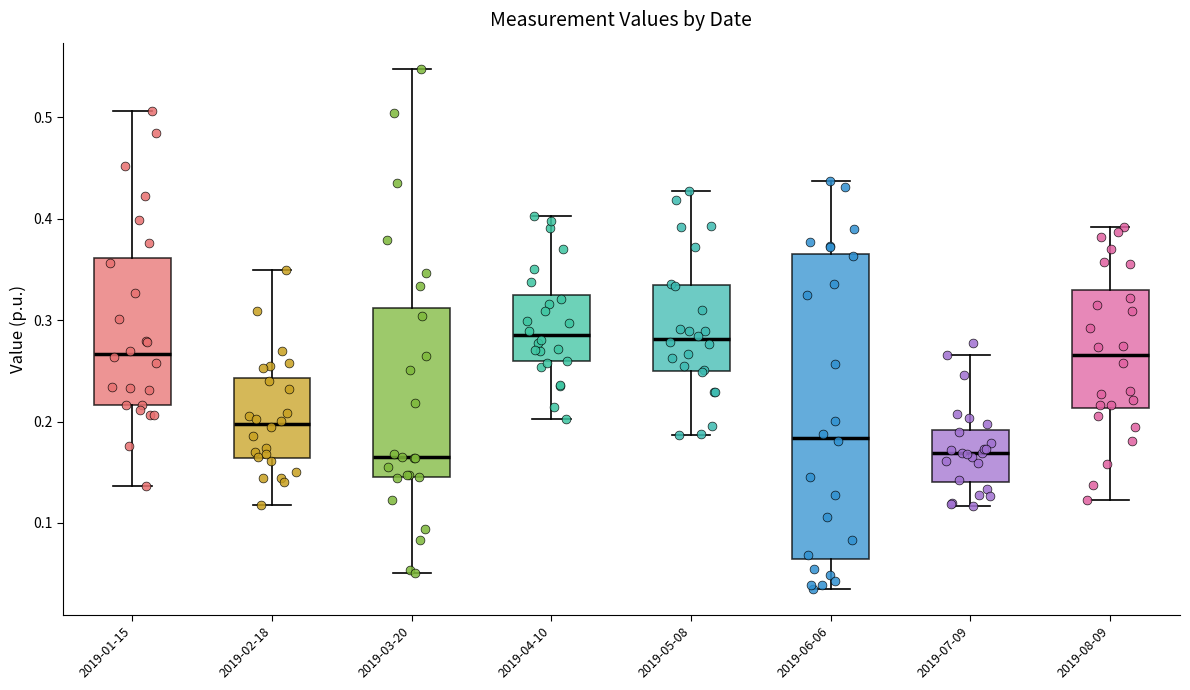

Comparing the boxes themselves (not the whiskers), which one is the tallest?

2019-06-06